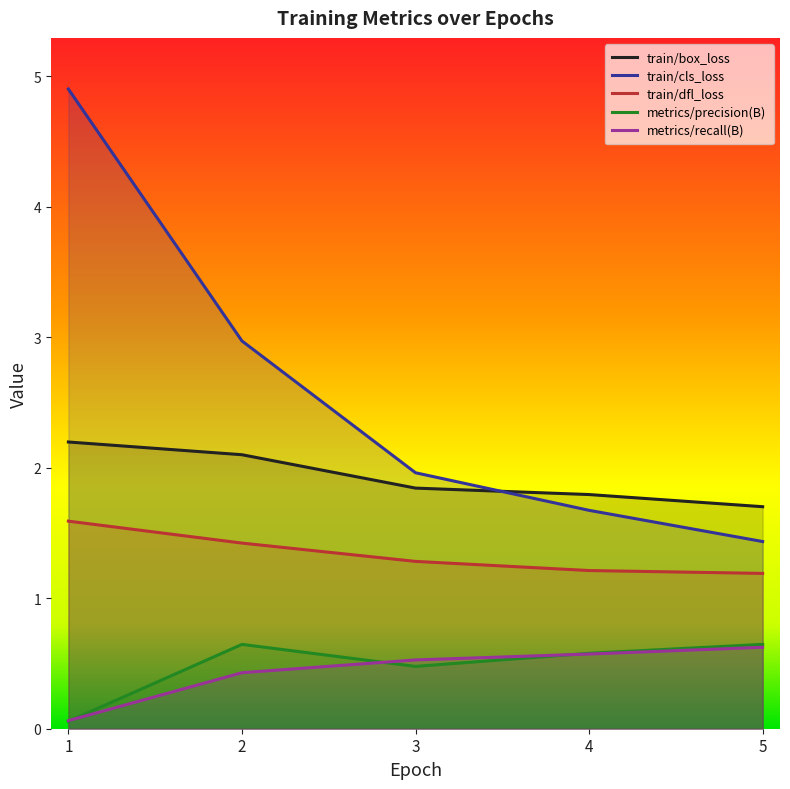

What are all the series names shown in the legend?

train/box_loss, train/cls_loss, train/dfl_loss, metrics/precision(B), metrics/recall(B)